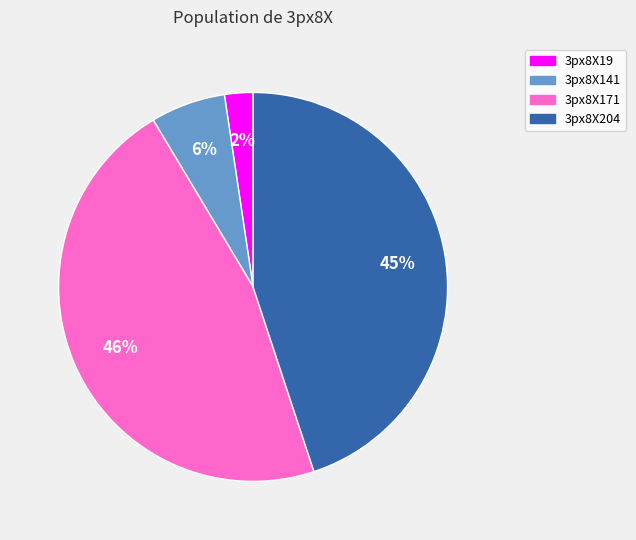

What is the smallest slice in the pie chart?

3px8X19